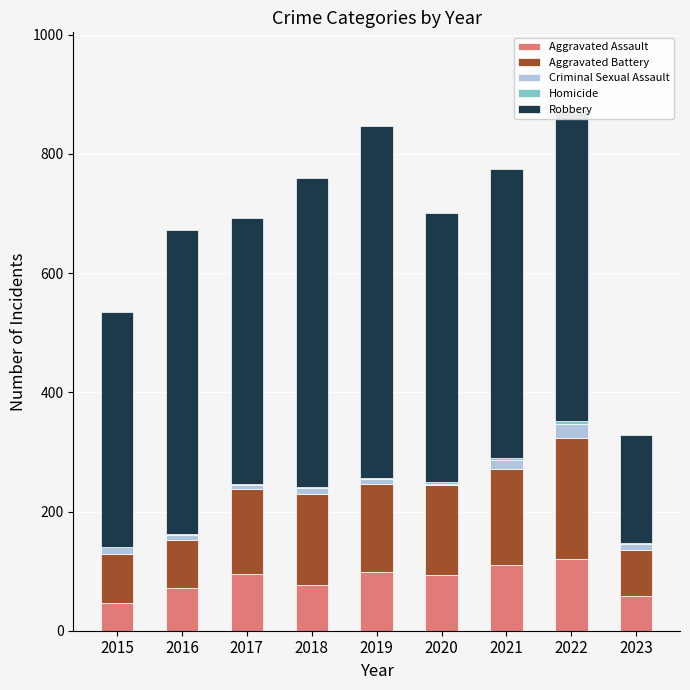

The Aggravated Assault series shows 46 at 2015. True or false?

True